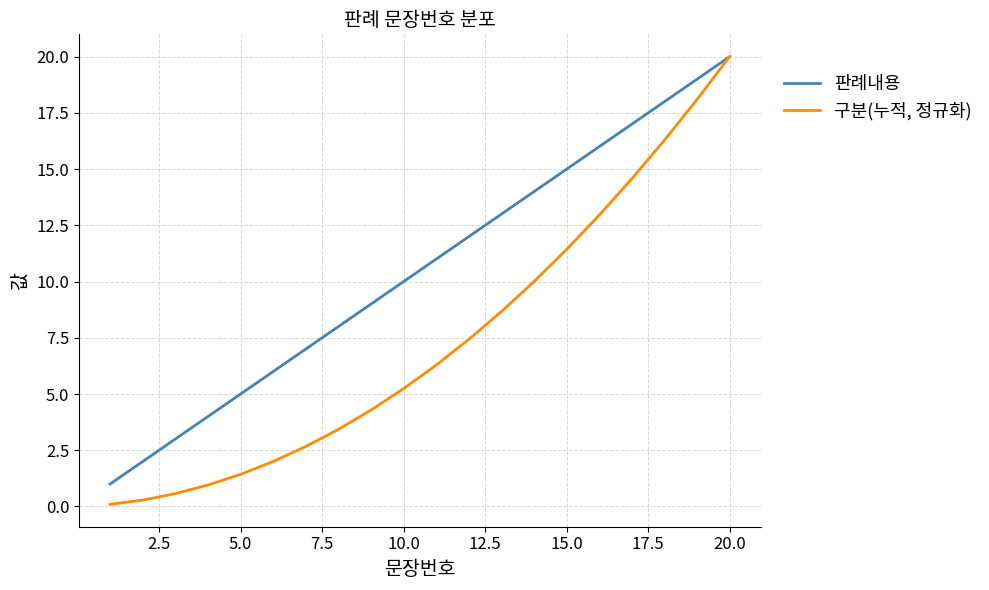

List the series in order of their overall mean, lowest first.

구분(누적, 정규화), 판례내용